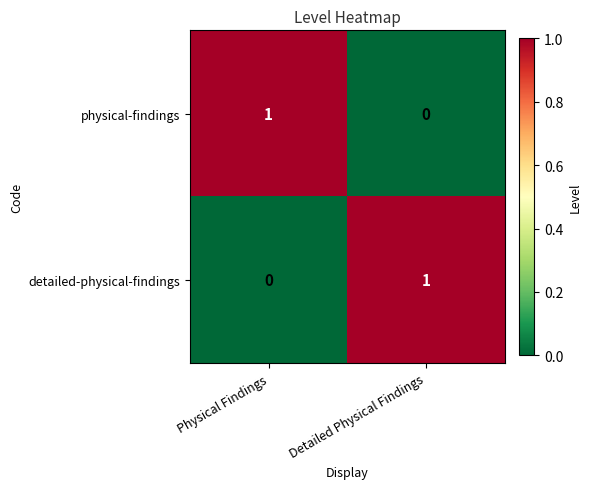

Rank the series at Physical Findings from highest to lowest value.

physical-findings, detailed-physical-findings